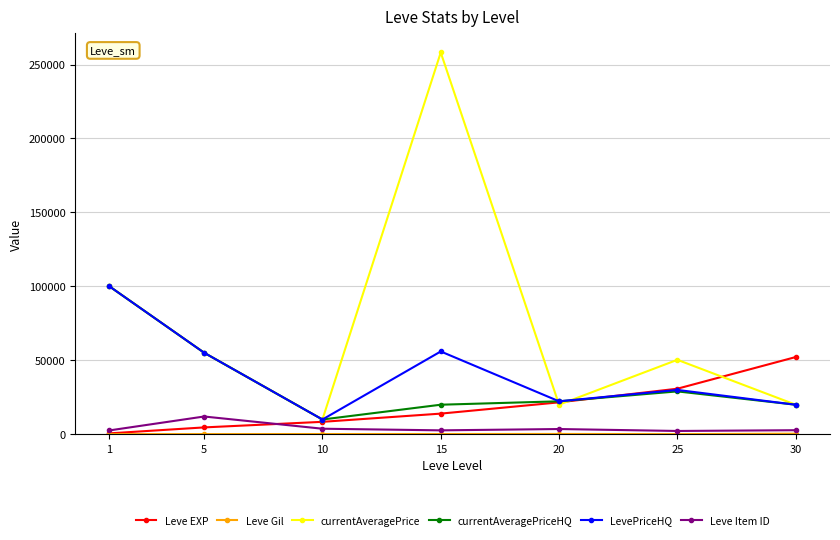

Which series has the largest total across all categories?

currentAveragePrice